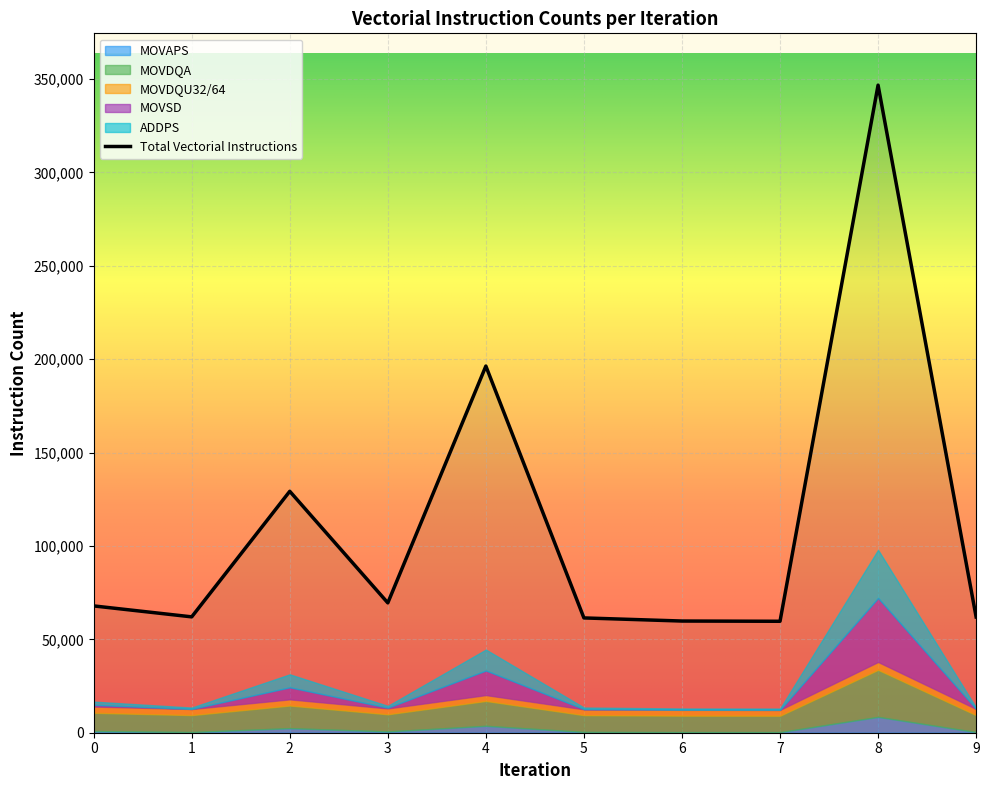

True or false: MOVSD has a value of 13190 at 4.

True